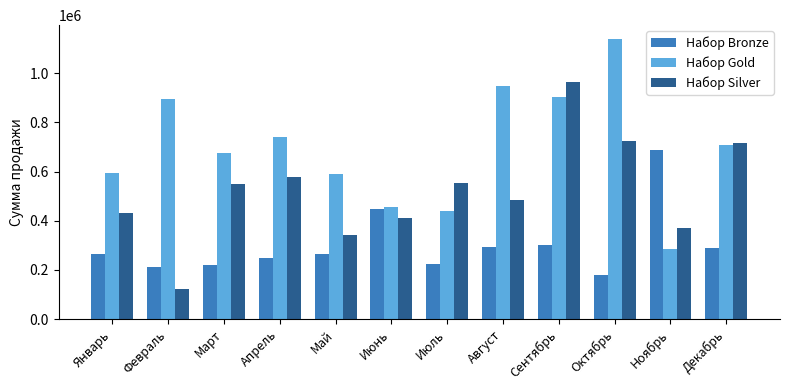

What is the difference between the highest and lowest values at Апрель?

493500